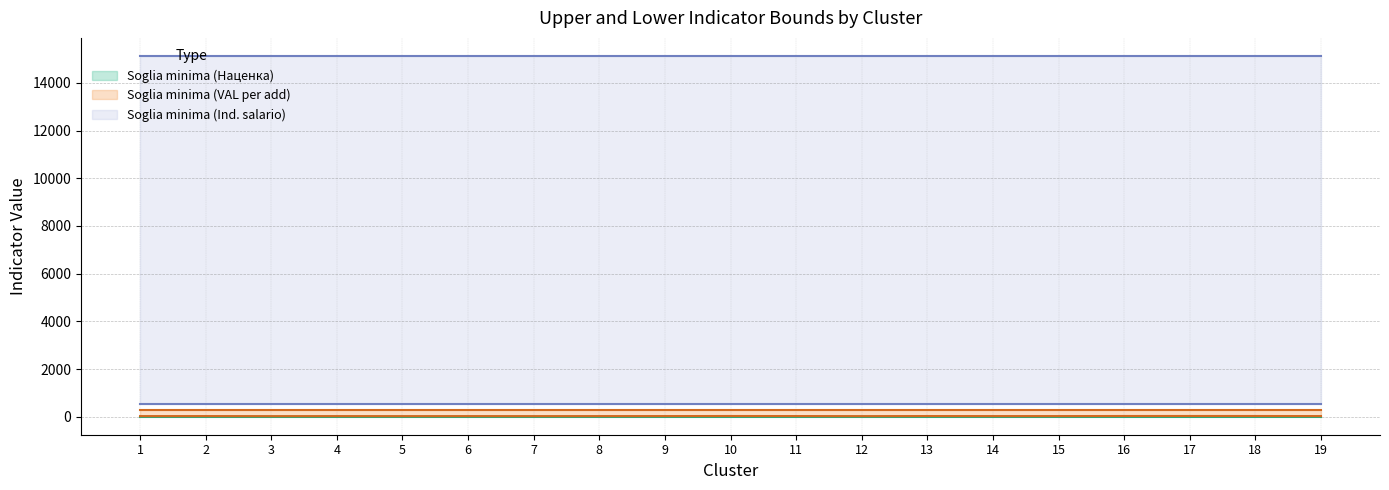

What is the total value across all series at 15?

15956.9